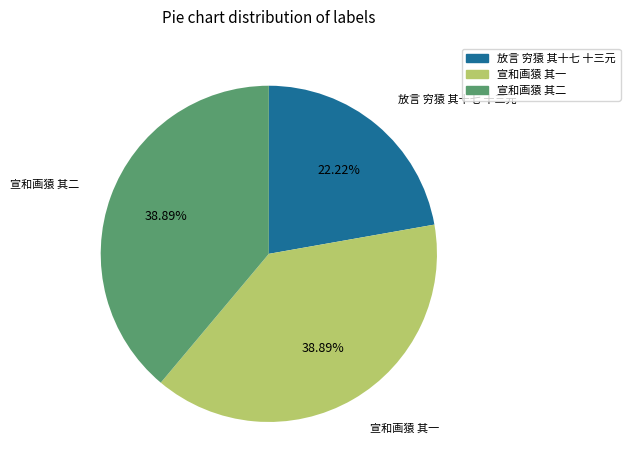

The 放言 穷猿 其十七 十三元 slice represents 36% of the pie. True or false?

False